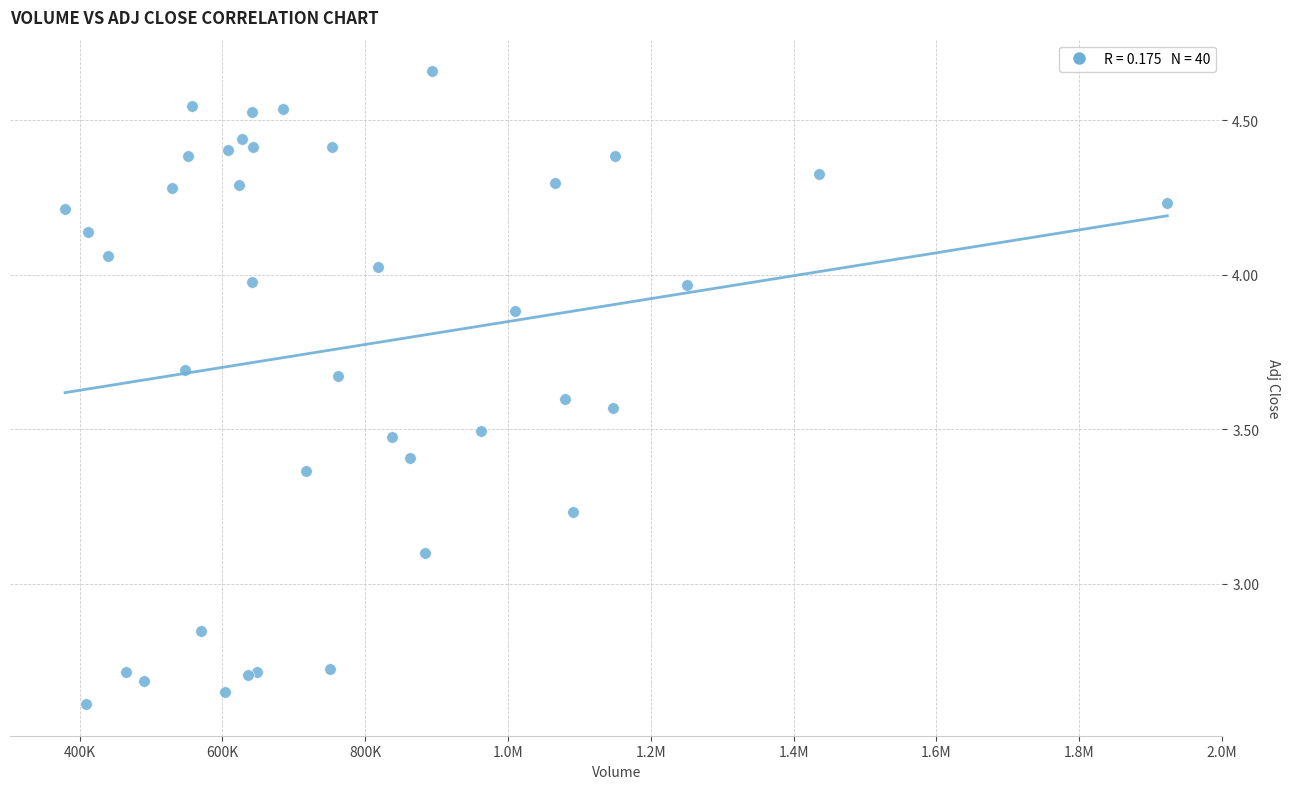

What Y value in the scatter plot is closest to 3?

3.1